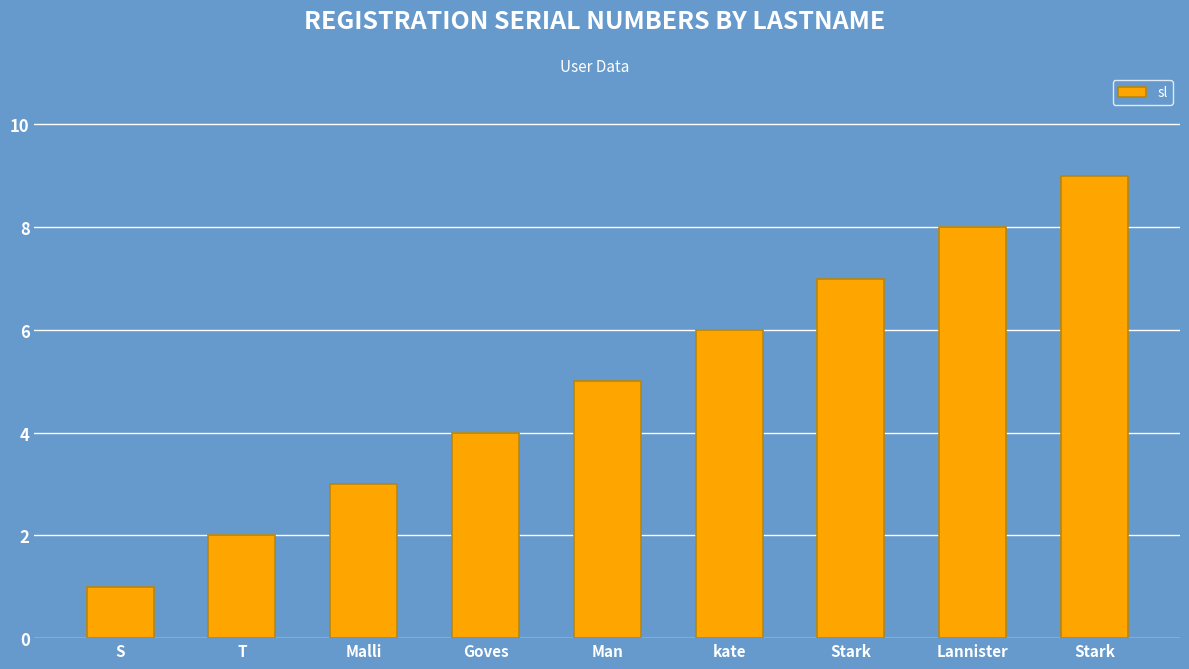

Count the number of data series in this chart.

1